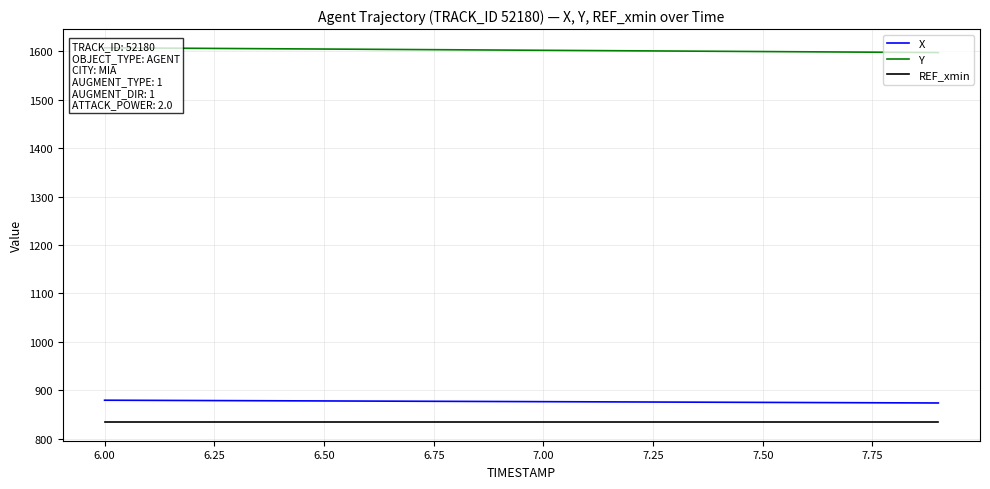

The value of REF_xmin at 6.50 is 834.3. True or false?

True